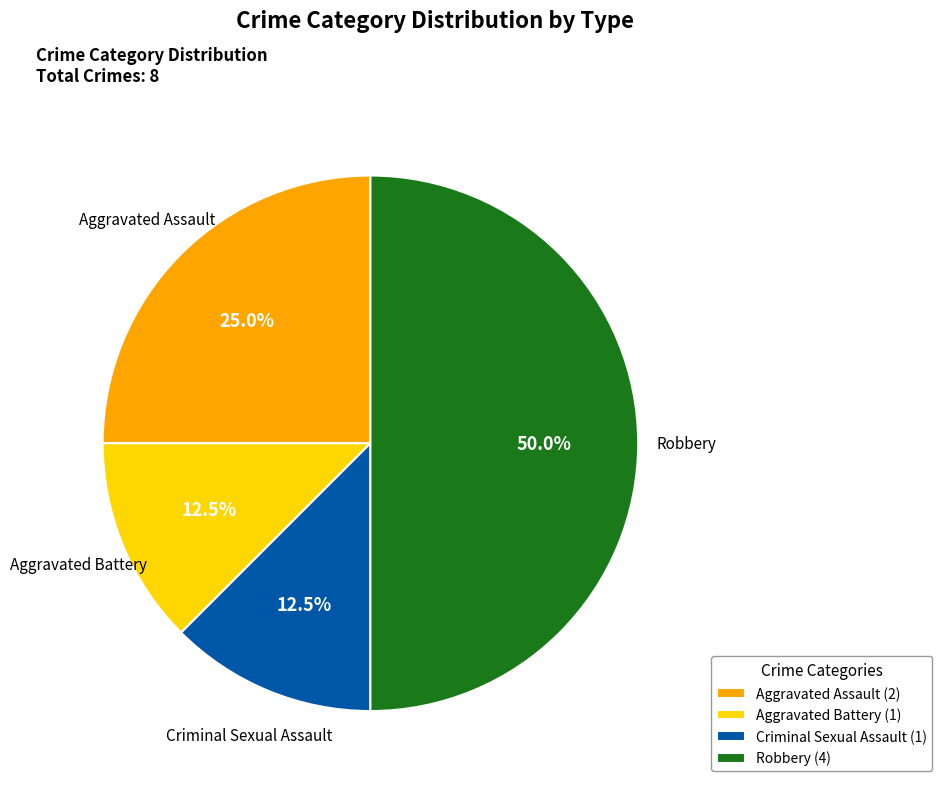

What percentage do Criminal Sexual Assault and Aggravated Assault together represent?

37.5%